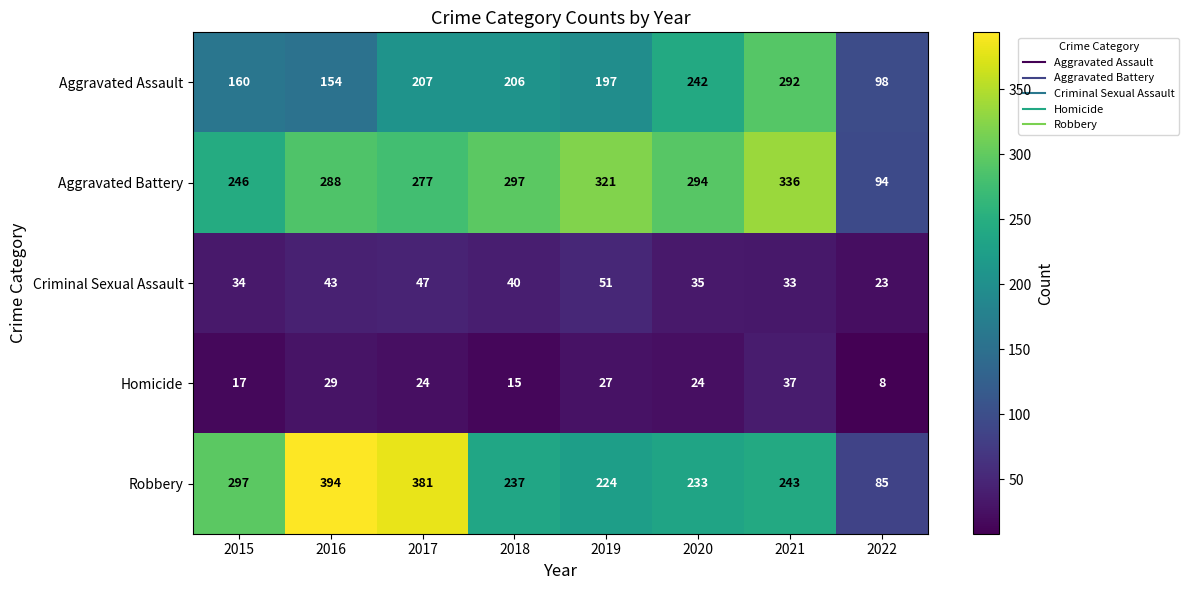

Which series has the largest total across all categories?

Aggravated Battery